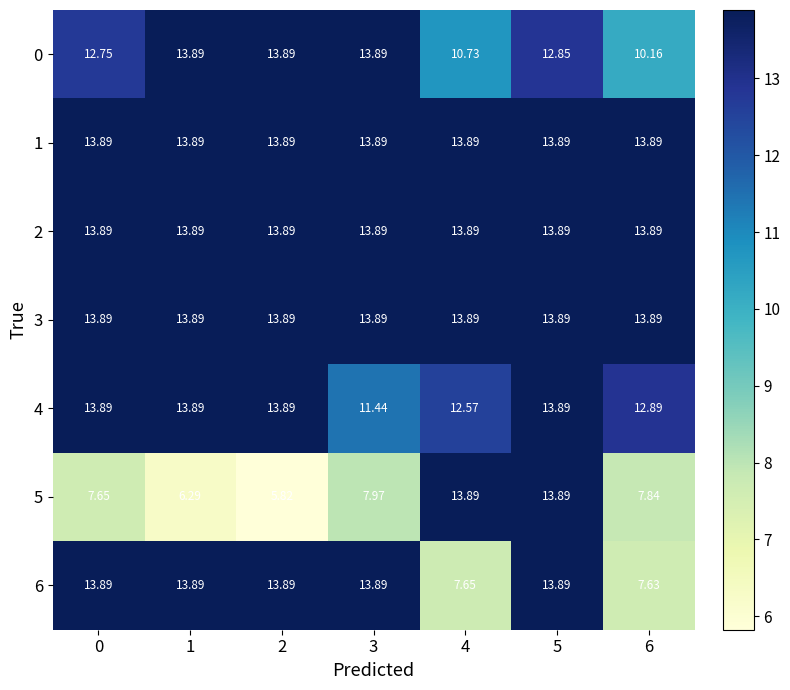

What is the total value across all series at 4?

86.5